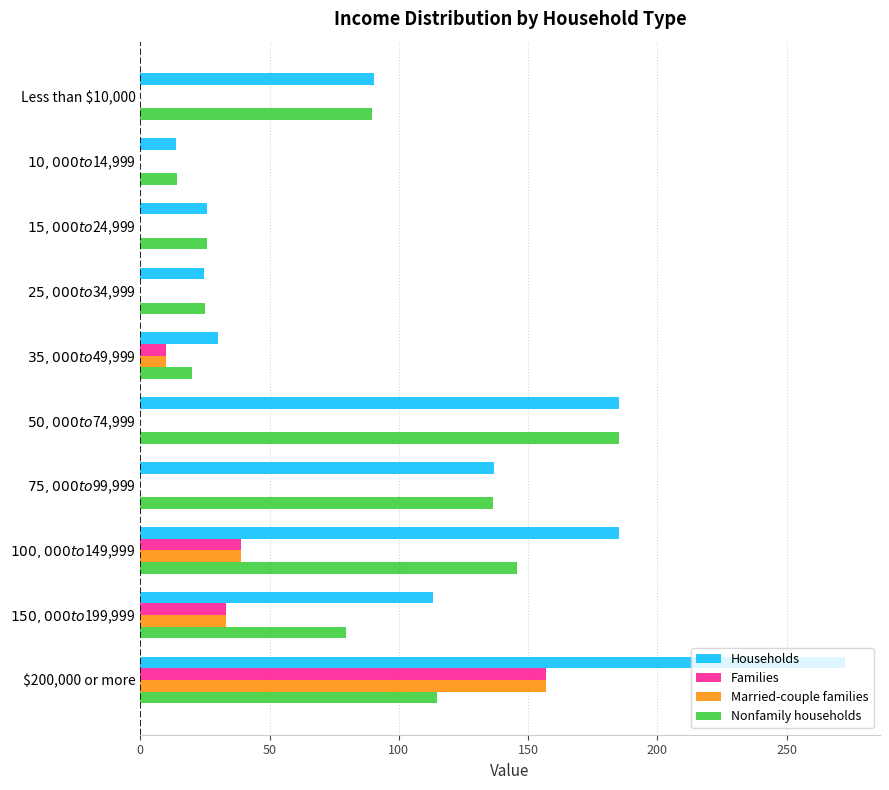

What is the maximum value for Families?

157.0